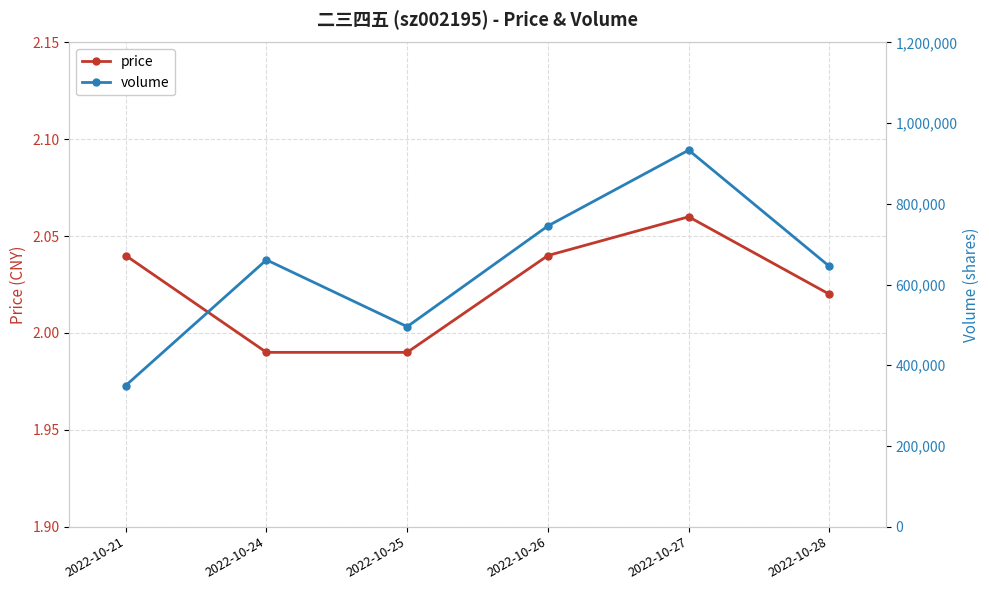

What is the difference between the second highest and minimum values in the price series?

0.1